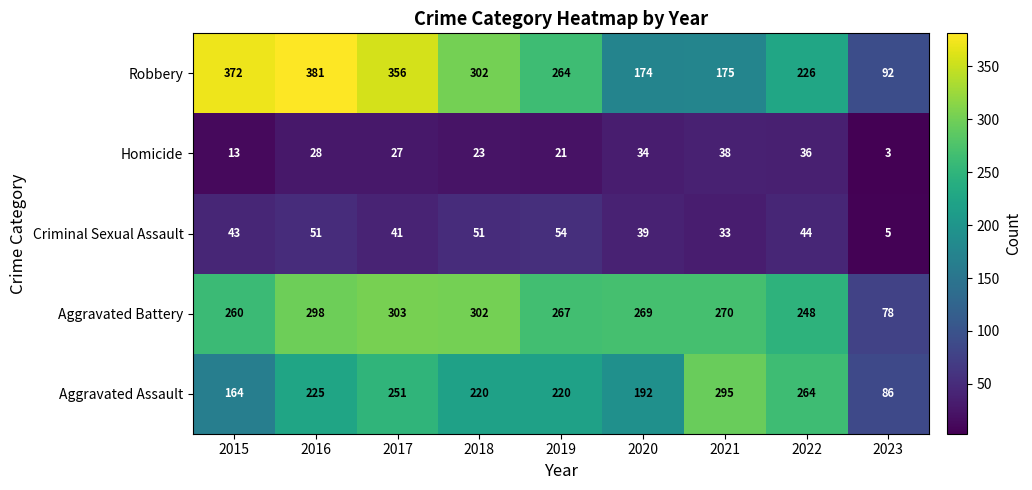

Rank the series by their maximum value, from lowest to highest.

Homicide, Criminal Sexual Assault, Aggravated Assault, Aggravated Battery, Robbery